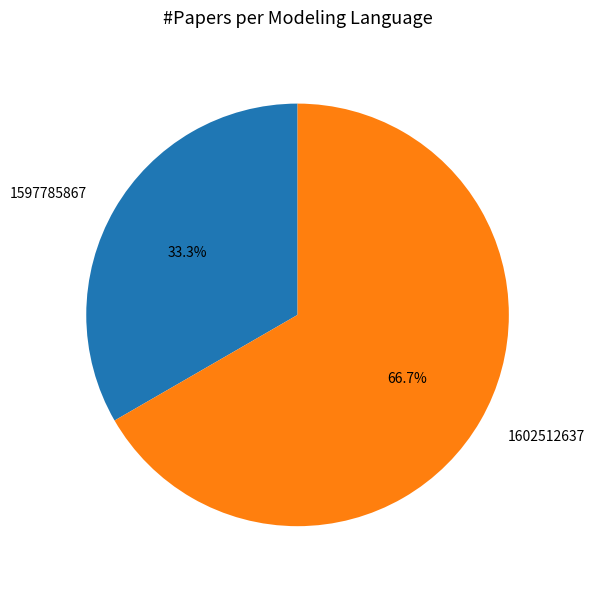

Is 1597785867 the majority of the pie?

No